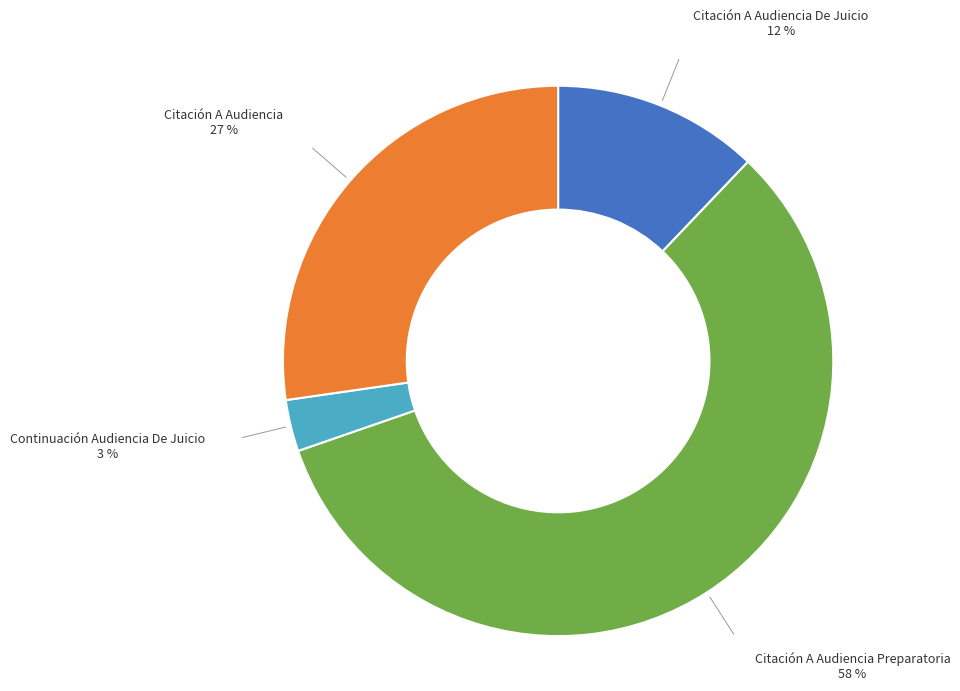

Rank the categories by value from lowest to highest.

Continuación Audiencia De Juicio, Citación A Audiencia De Juicio, Citación A Audiencia, Citación A Audiencia Preparatoria